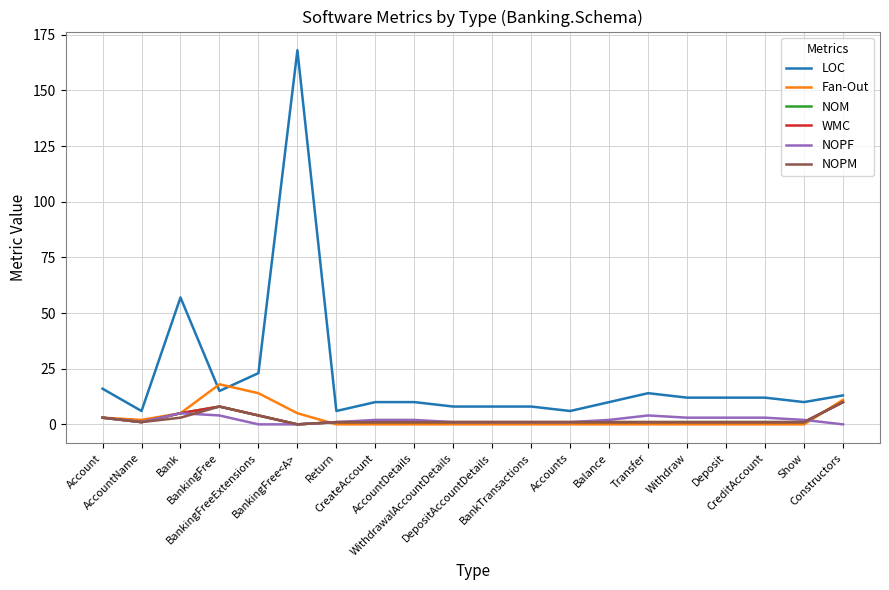

List the labels in order of WMC value, largest first.

Constructors, BankingFree, Bank, BankingFreeExtensions, Account, AccountName, Return, CreateAccount, AccountDetails, WithdrawalAccountDetails, DepositAccountDetails, BankTransactions, Accounts, Balance, Transfer, Withdraw, Deposit, CreditAccount, Show, BankingFree<A>